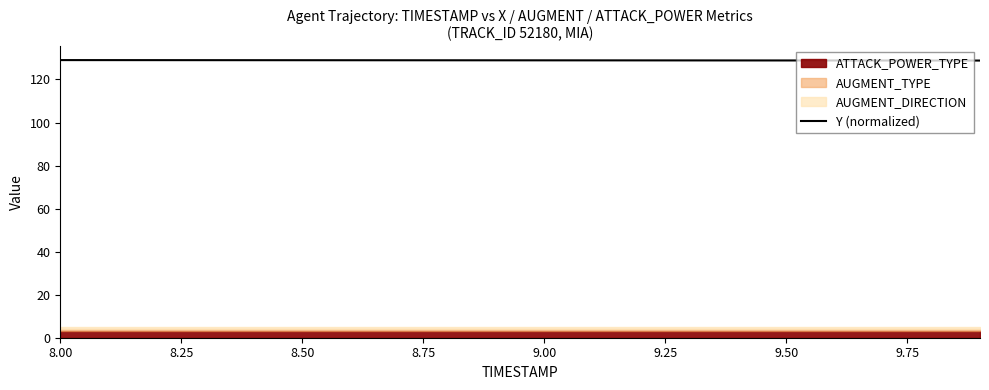

Does the chart have visible grid lines?

No